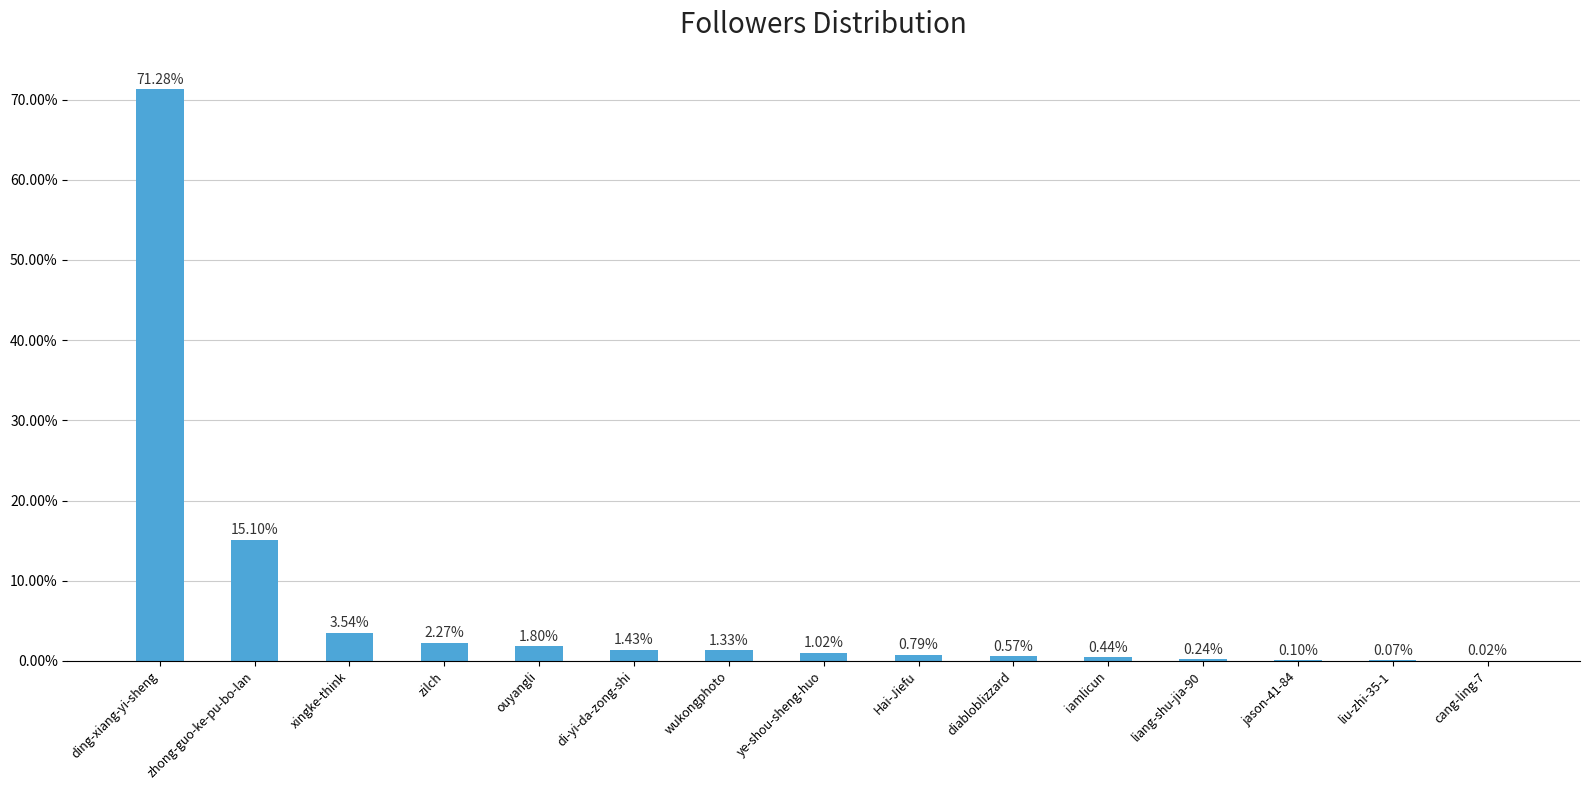

At which label does the data first exceed 1?

ding-xiang-yi-sheng